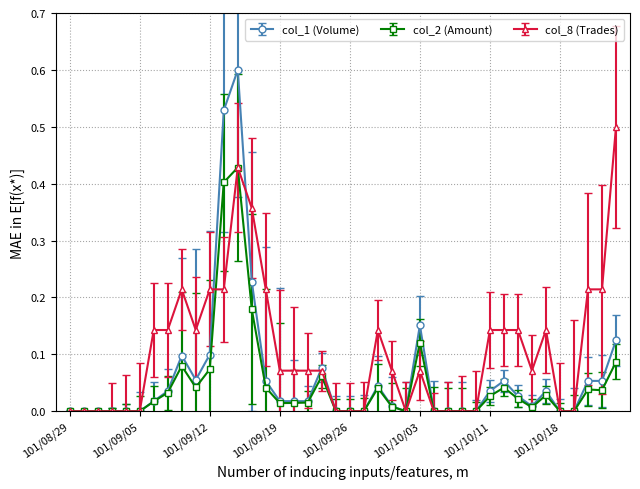

List the series in order of their peak value, lowest first.

col_2 (Amount), col_8 (Trades), col_1 (Volume)